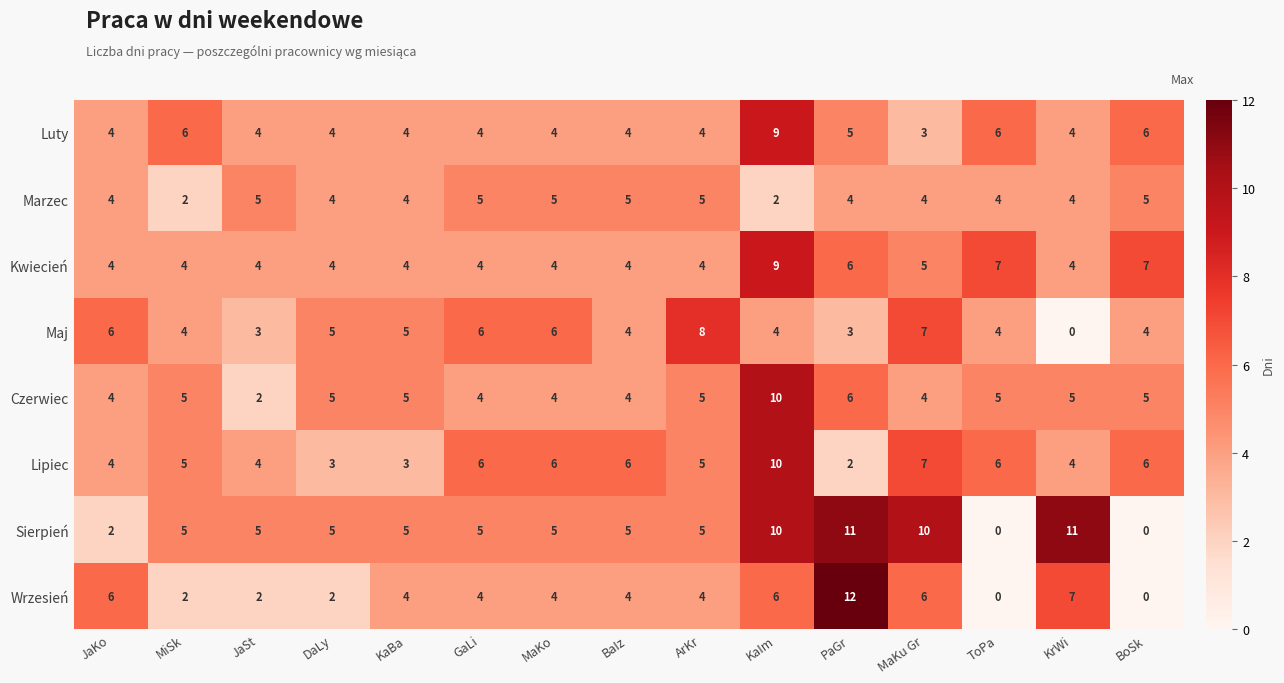

What is the average value of the Czerwiec series?

5